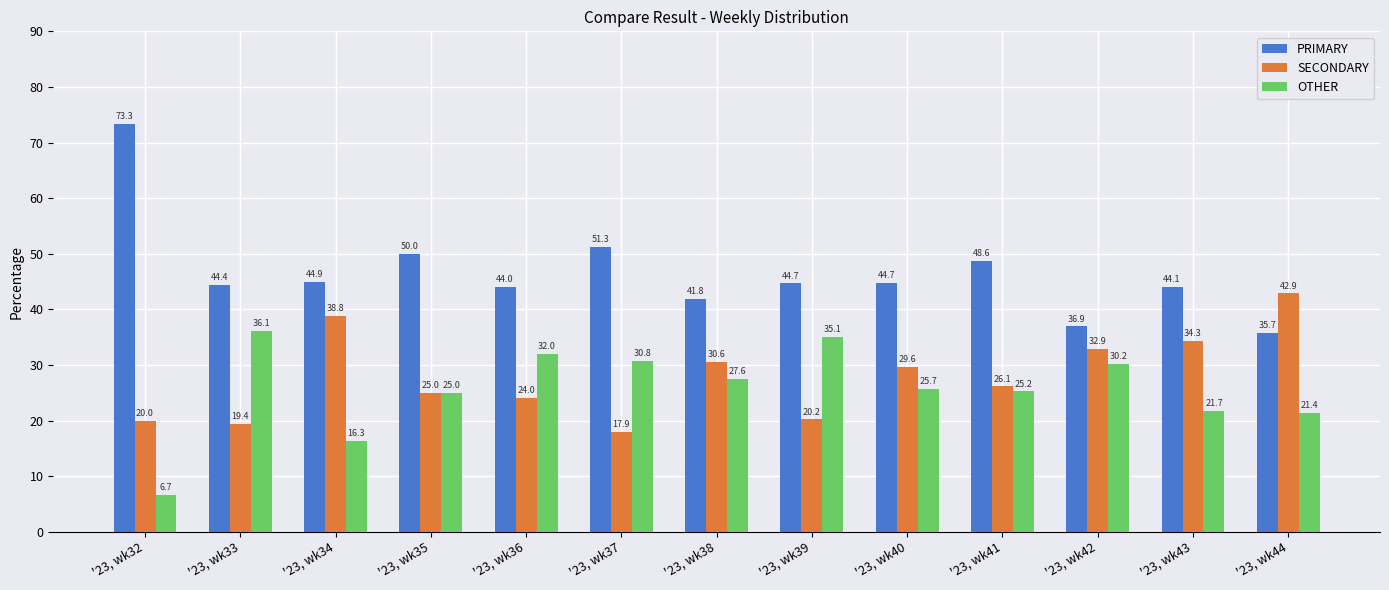

The value of SECONDARY at '23, wk35 is 43.7. True or false?

False